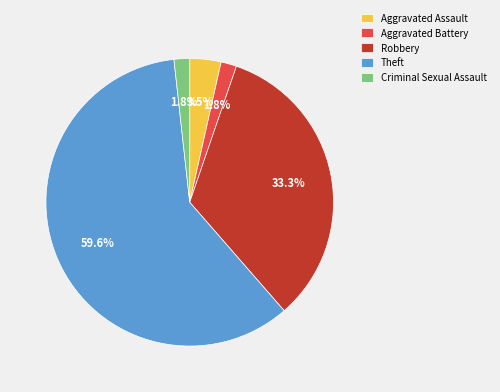

Which category accounts for the majority?

Theft